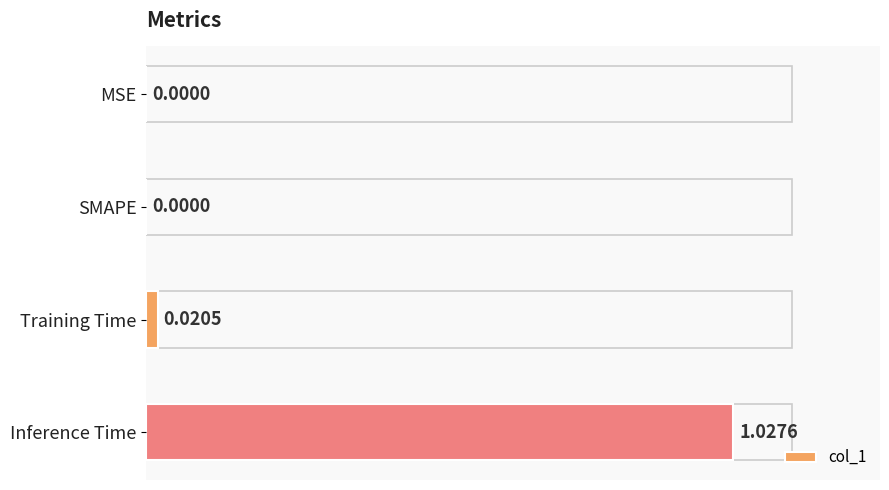

Between MSE and Training Time, which is larger?

Training Time